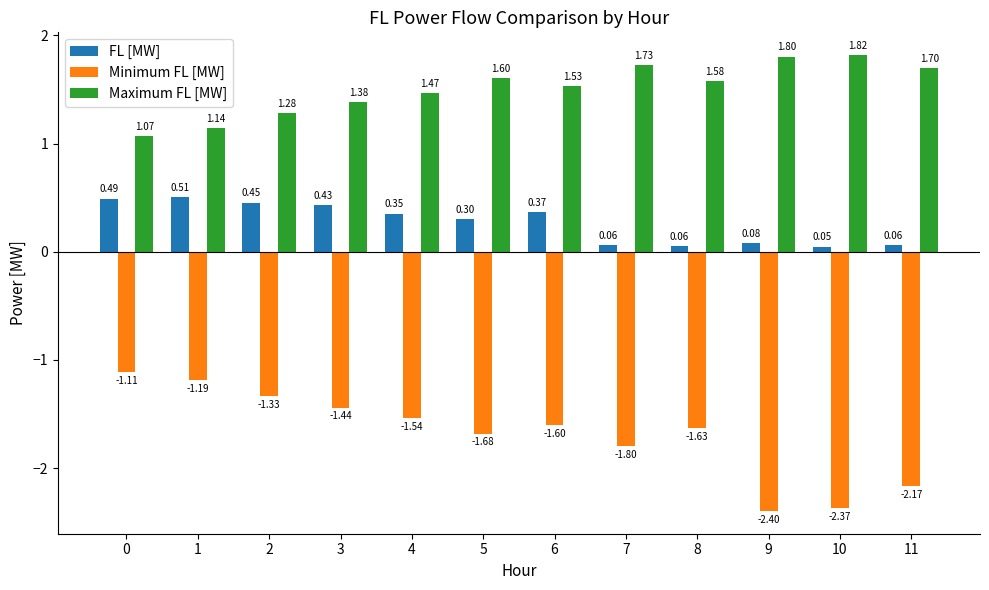

At 2, list the series in order from smallest to largest.

Minimum FL [MW], FL [MW], Maximum FL [MW]